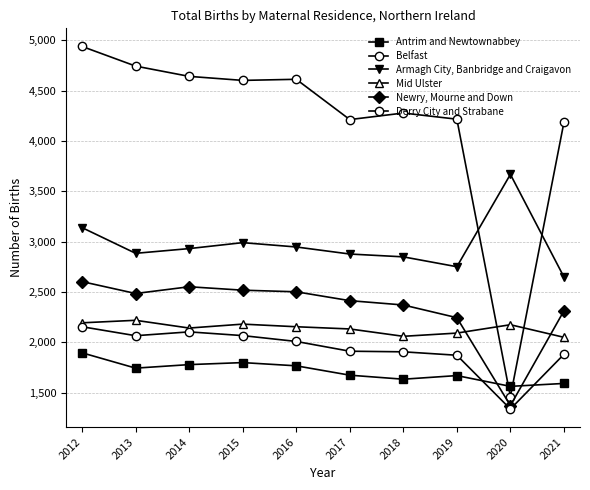

How many data points does each series have?

10